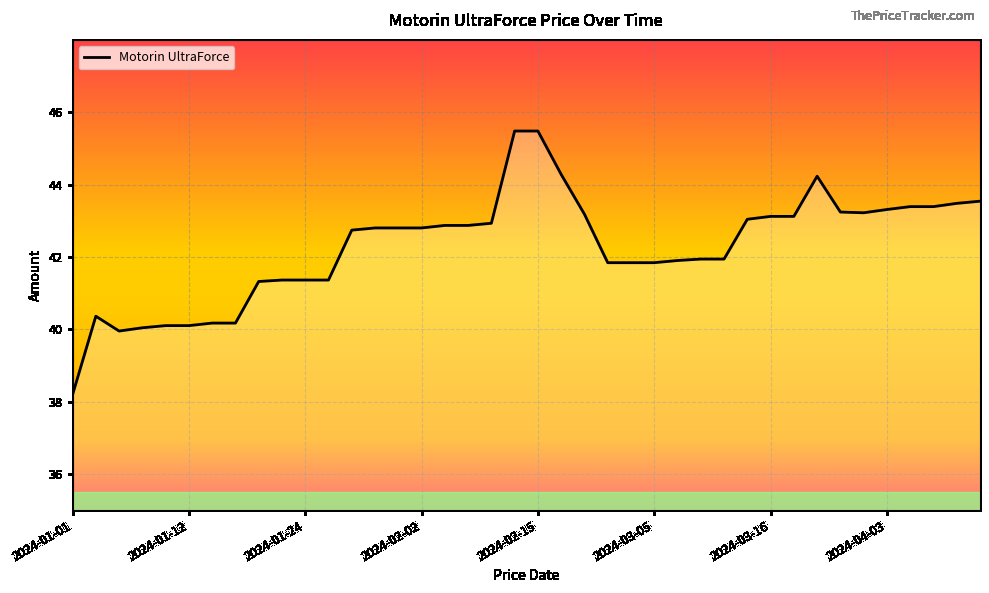

What is the average value?

42.3